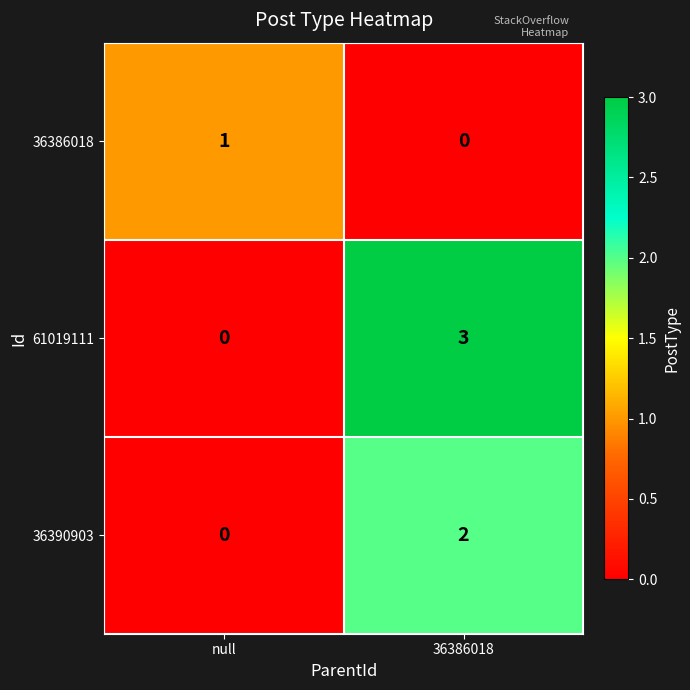

At which category is the sum across all series the highest?

36386018